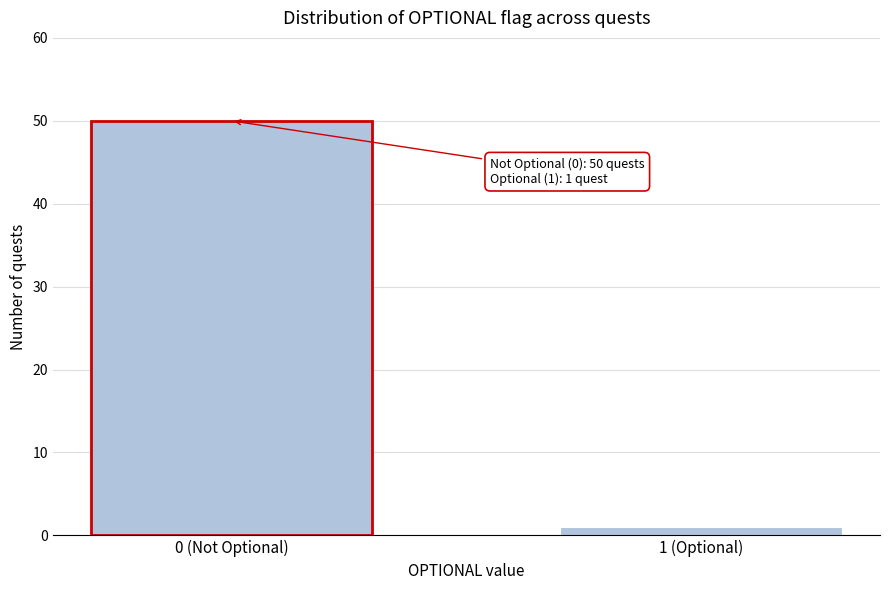

Reading right to left, list all the values displayed in this chart.

1 (Optional)=1	0 (Not Optional)=50